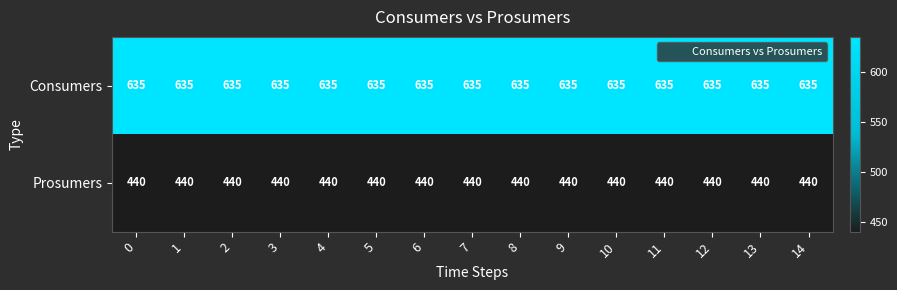

What is the approximate value of row_0 at 1?

635